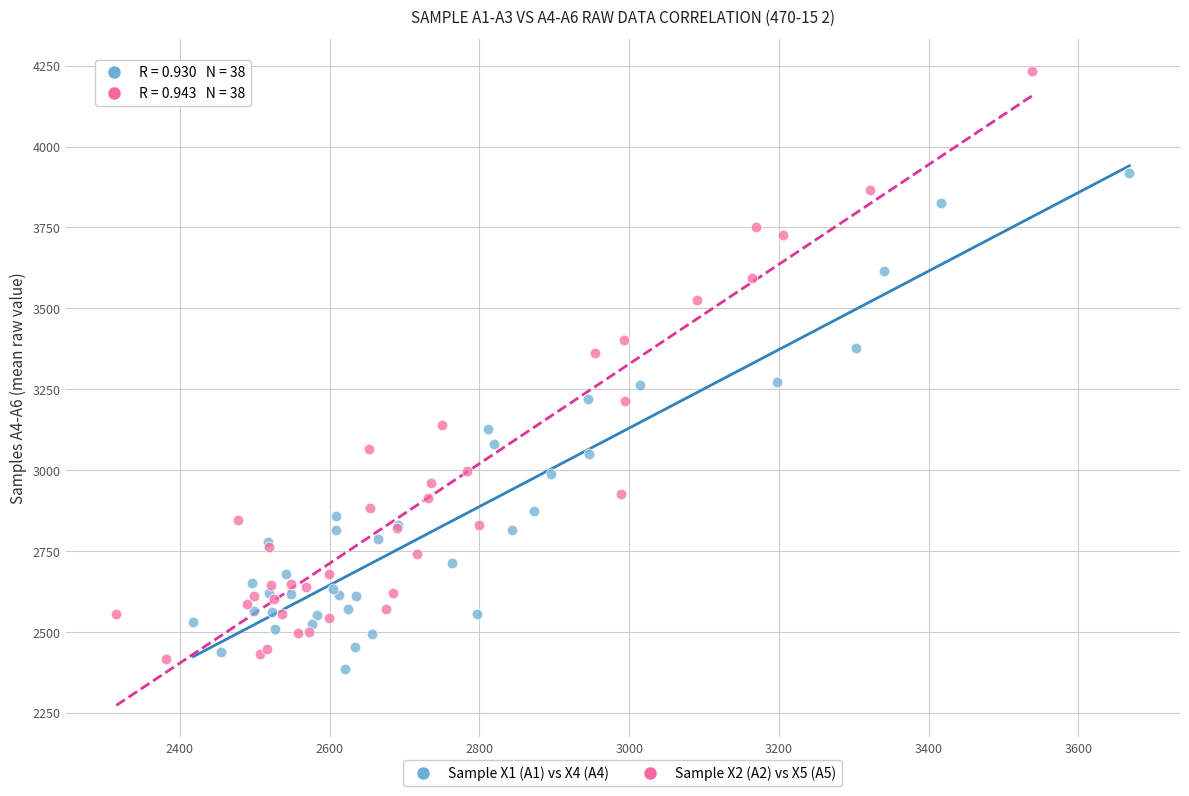

Which series has the widest spread of Y values?

Sample X2 (A2) vs X5 (A5)